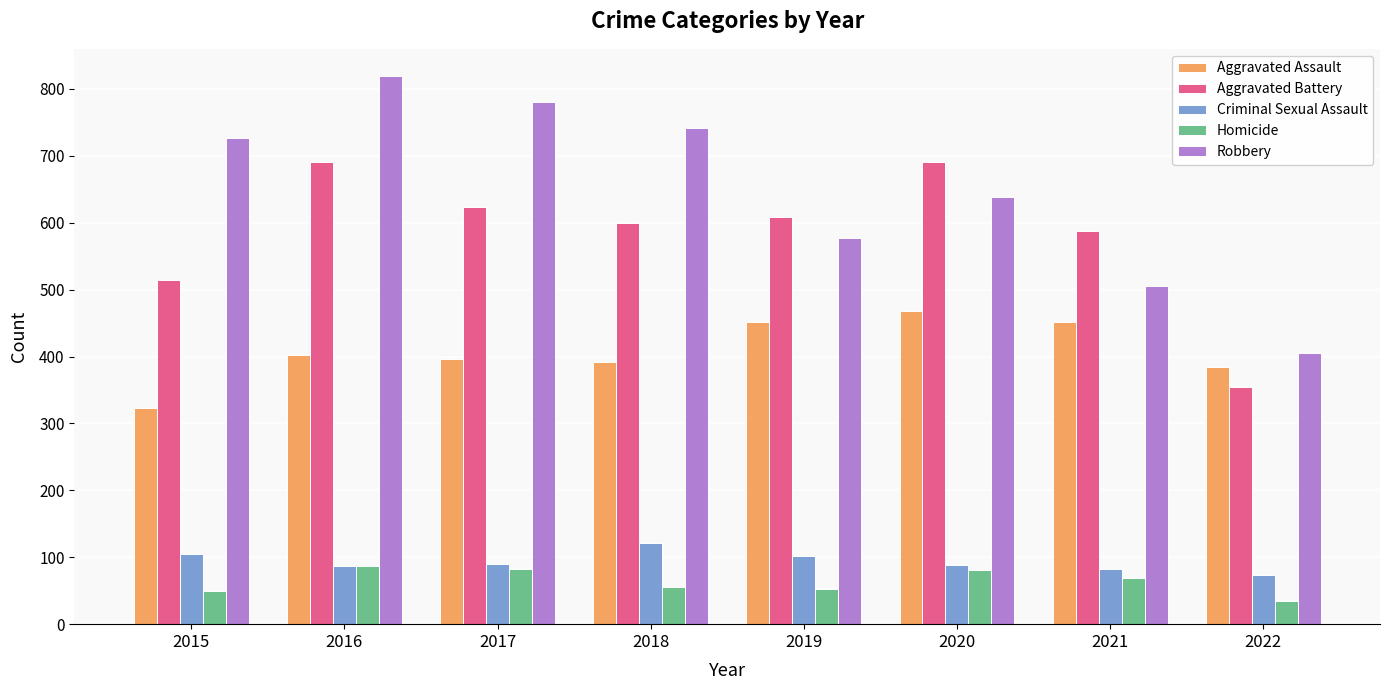

What is the value of the Aggravated Assault bar at the 5th from the left?

452